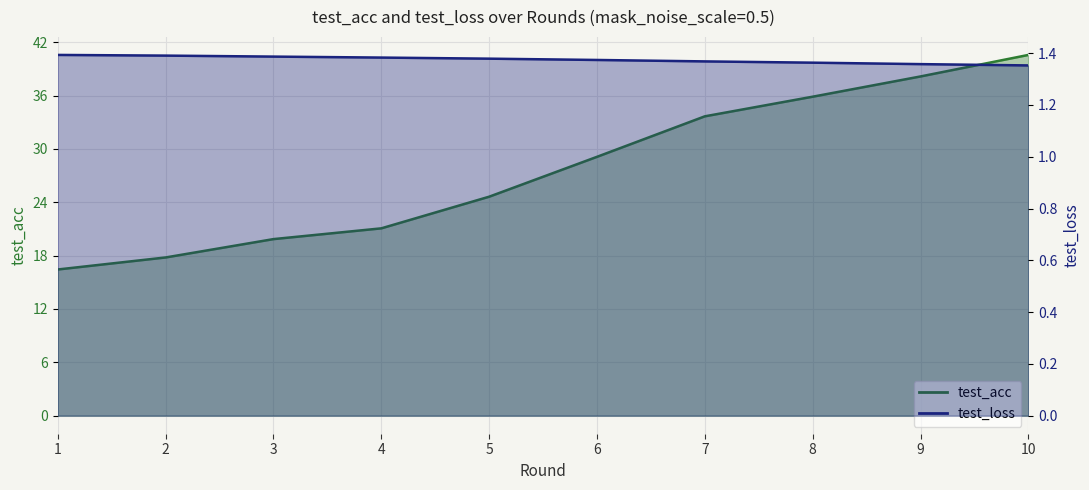

Reading left to right, what are all the values shown in this chart?

test_acc: 1=16.4	2=17.8	3=19.9	4=21.1	5=24.6	6=29.1	7=33.7	8=35.9	9=38.1	10=40.6
test_loss: 1=1.4	2=1.4	3=1.4	4=1.4	5=1.4	6=1.4	7=1.4	8=1.4	9=1.4	10=1.4